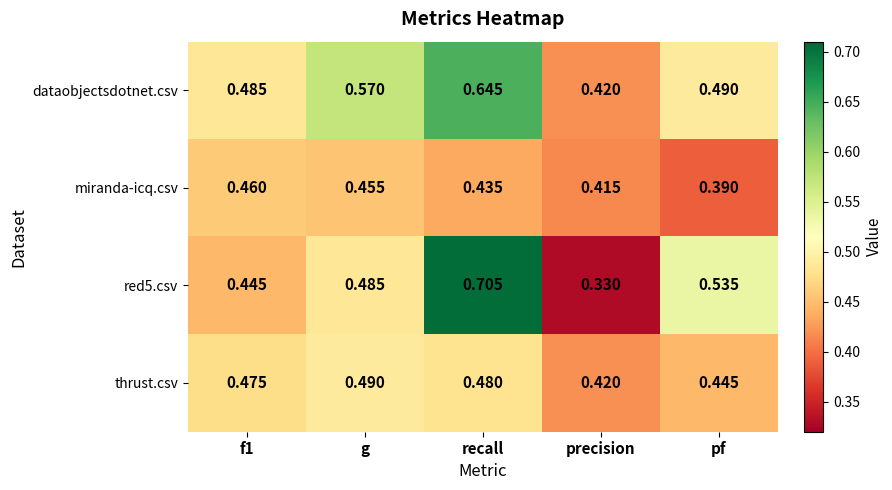

Which category has the lowest value across all series?

precision